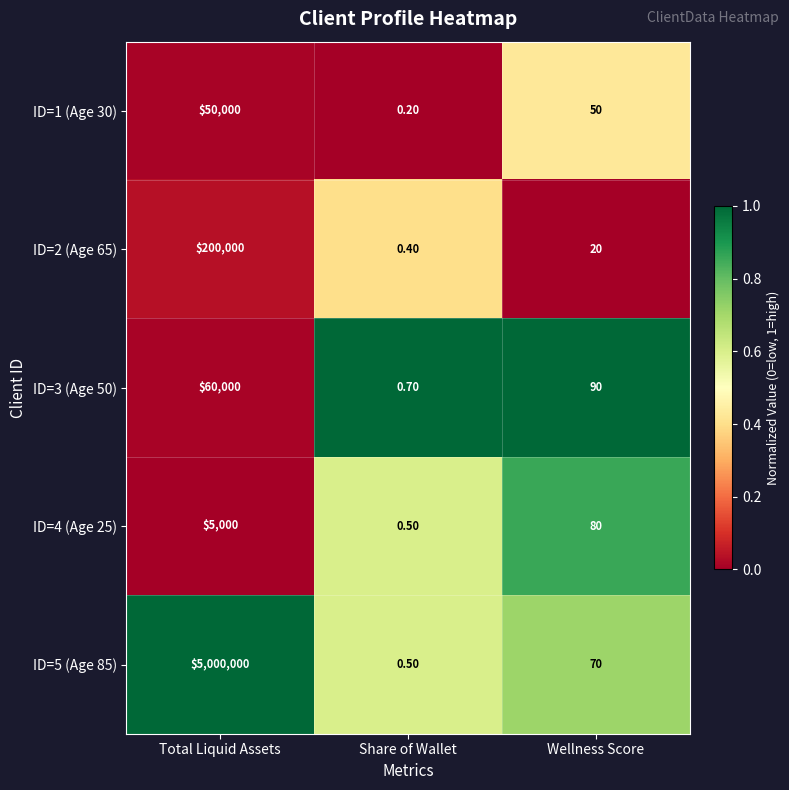

What is the spread (max minus min) of values at Wellness Score?

70.0